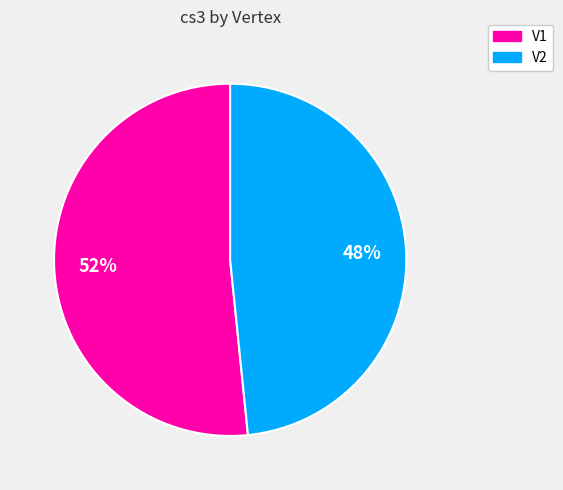

Count the number of slices in the pie.

2